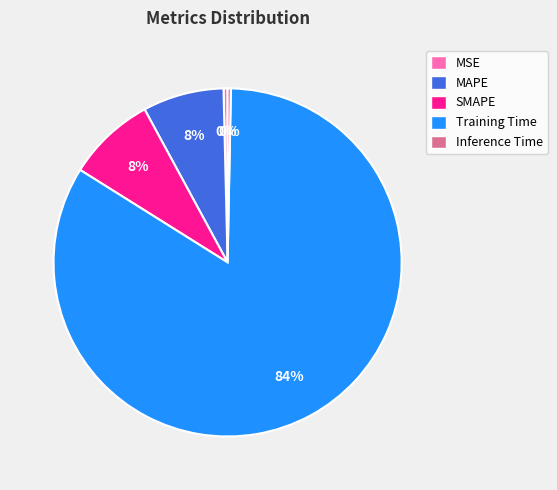

True or false: Training Time accounts for 98% of the total.

False